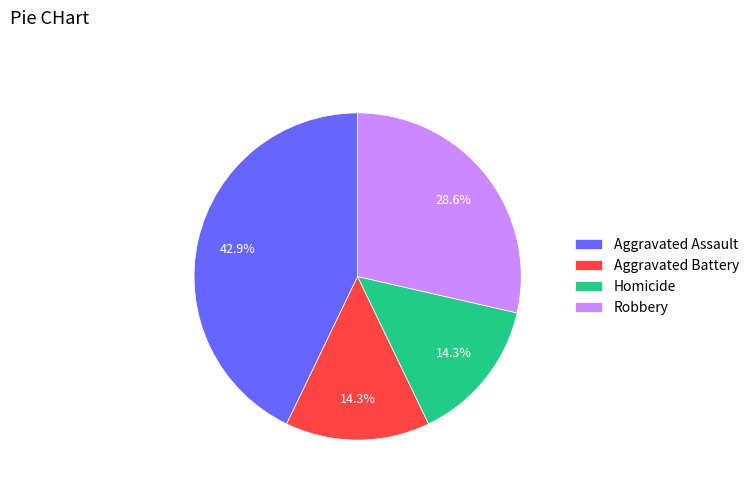

To the nearest percent, what portion does Aggravated Assault represent?

43%